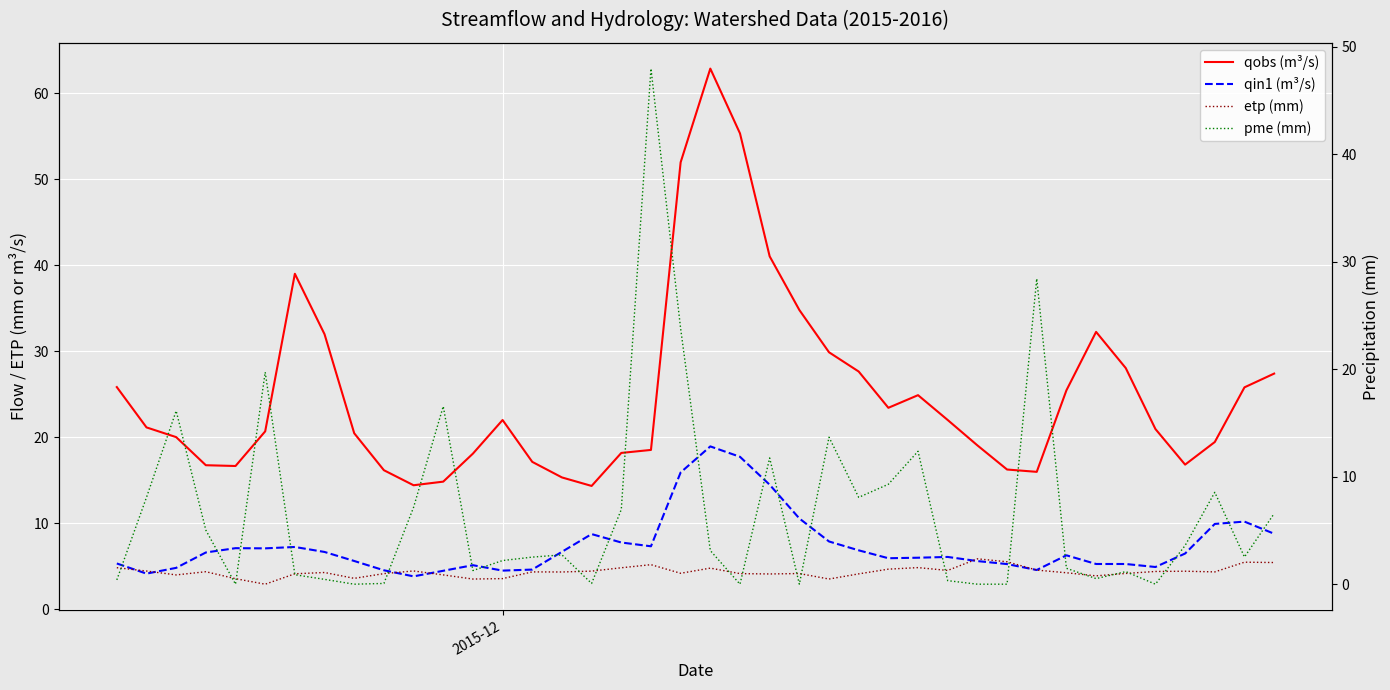

True or false: qin1 (m³/s) has a value of 2.6 at 14.

False